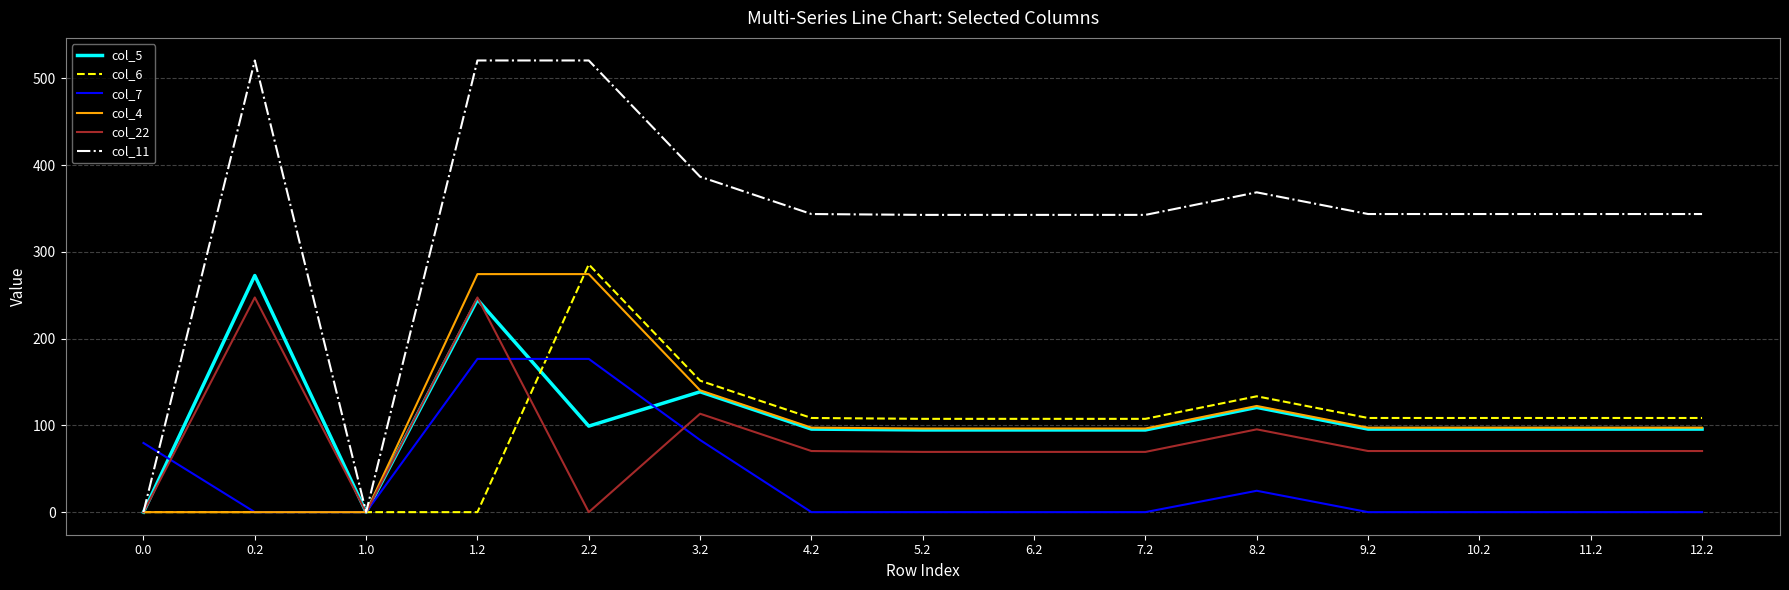

The col_22 series shows 0.0 at 0.0. True or false?

True